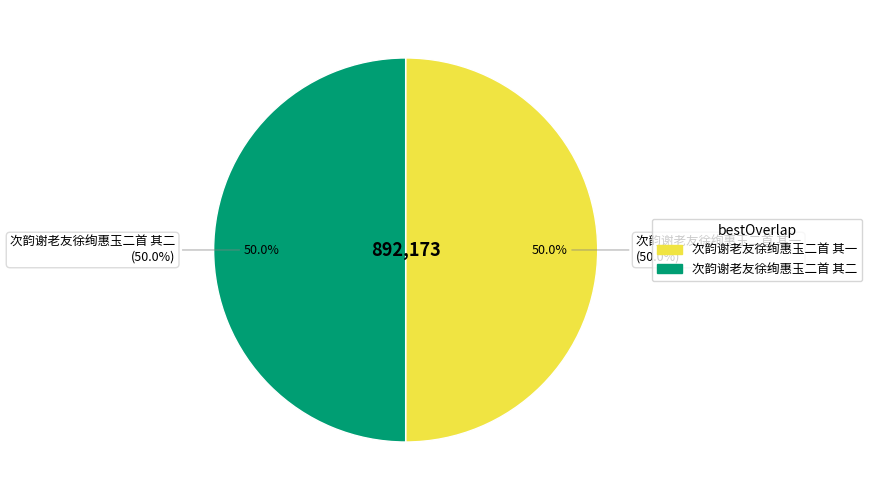

What is the change in value from 次韵谢老友徐绚惠玉二首 其一 to 次韵谢老友徐绚惠玉二首 其二?

+1